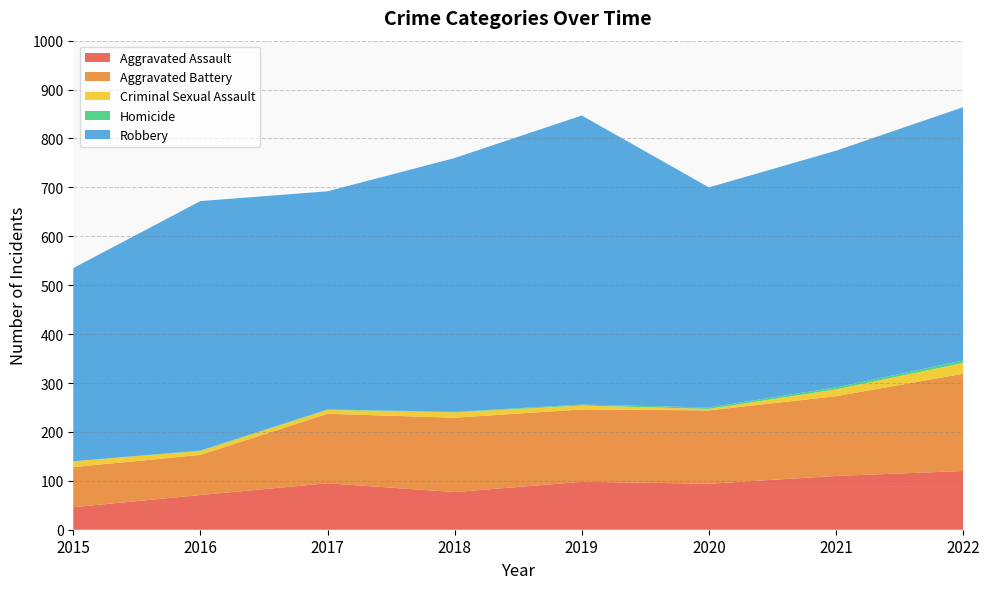

Reading left to right, extract all data points from this chart.

Aggravated Assault: 46	71	95	77	98	94	110	120
Aggravated Battery: 82	82	142	152	148	150	163	199
Criminal Sexual Assault: 12	8	8	11	8	3	14	22
Homicide: 0	1	1	1	2	3	4	5
Robbery: 395	510	446	519	591	450	484	518